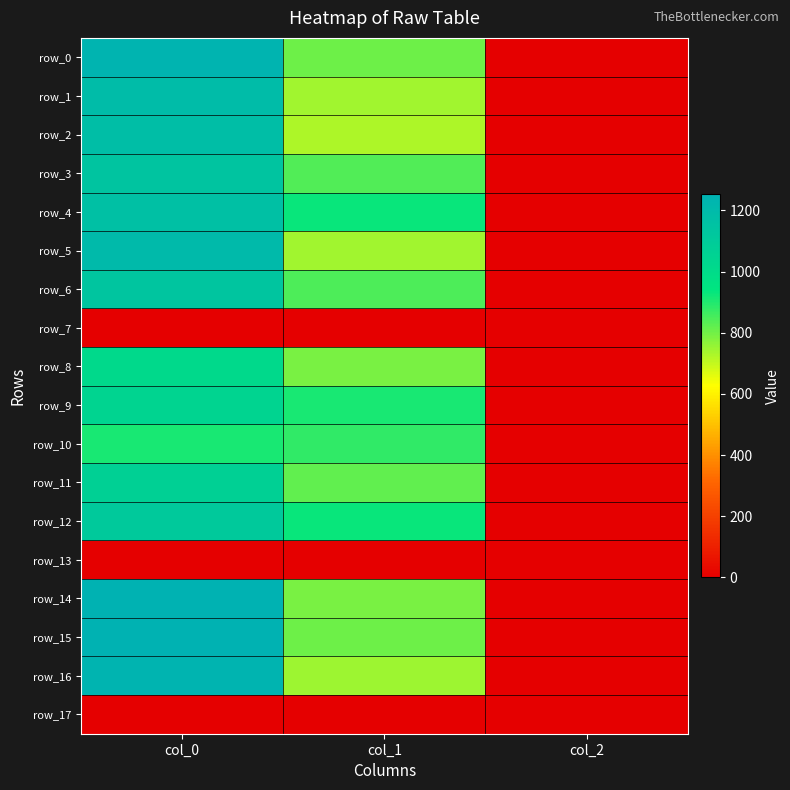

Between col_1 and col_2, which series saw the biggest shift?

row_4